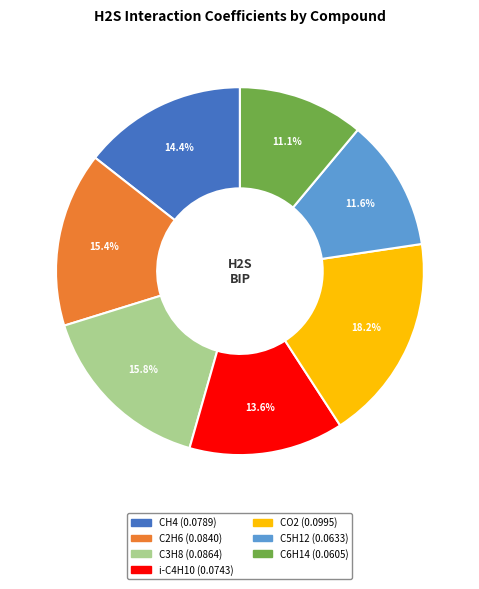

Which has a higher value, C2H6 or CH4?

C2H6